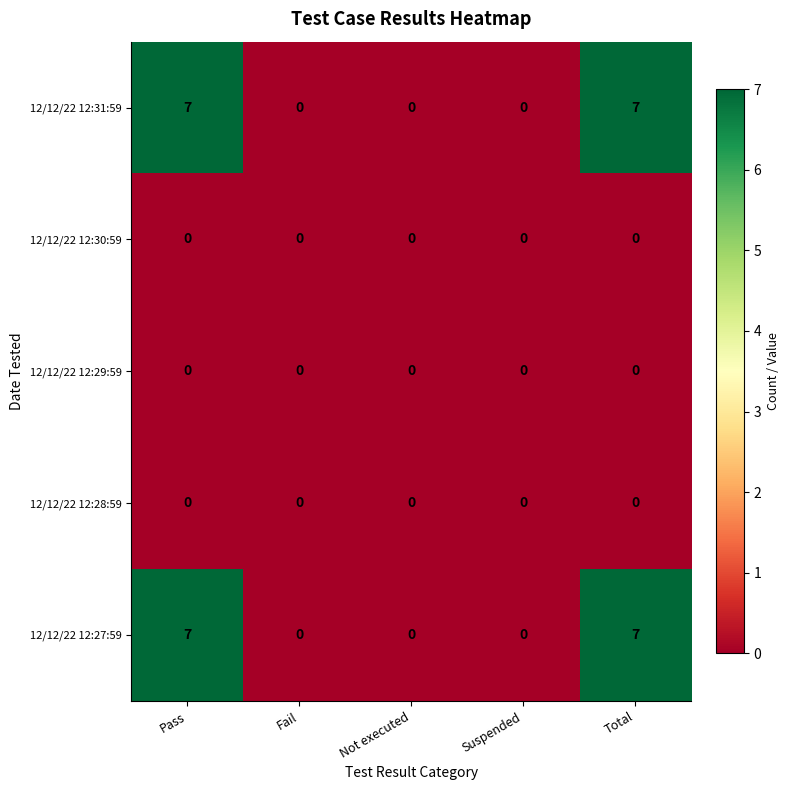

How many categories are shown in the chart?

5